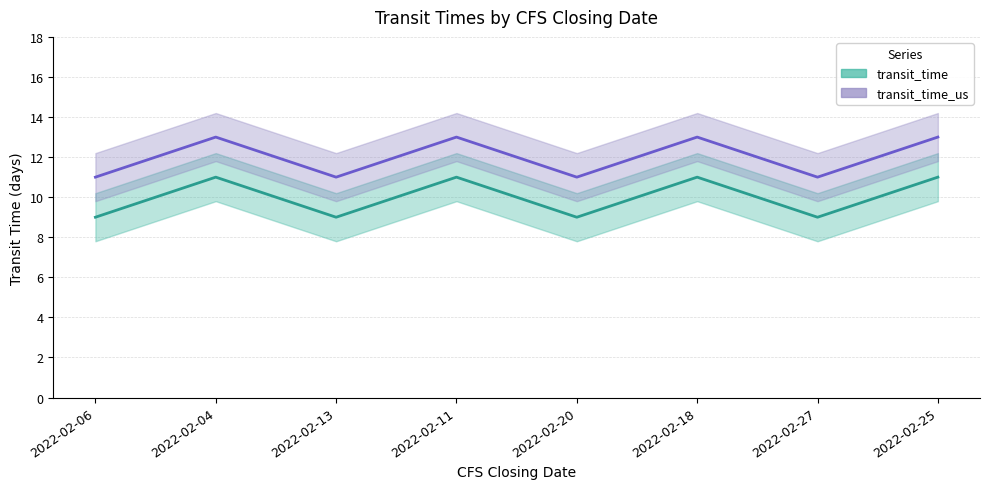

Reading left to right, list all the values displayed in this chart.

transit_time: 9	11	9	11	9	11	9	11
transit_time_us: 11	13	11	13	11	13	11	13